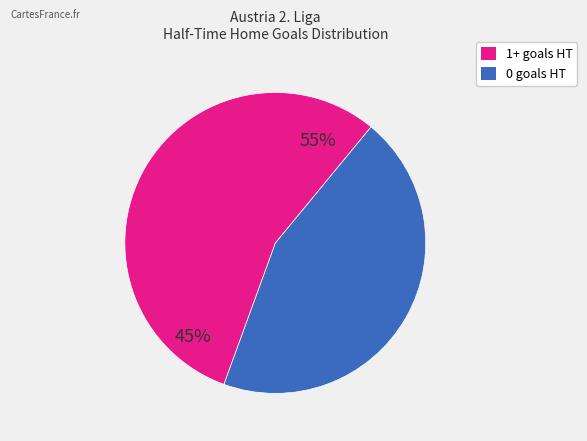

What portion of the pie excludes 1+ goals HT?

44.6%